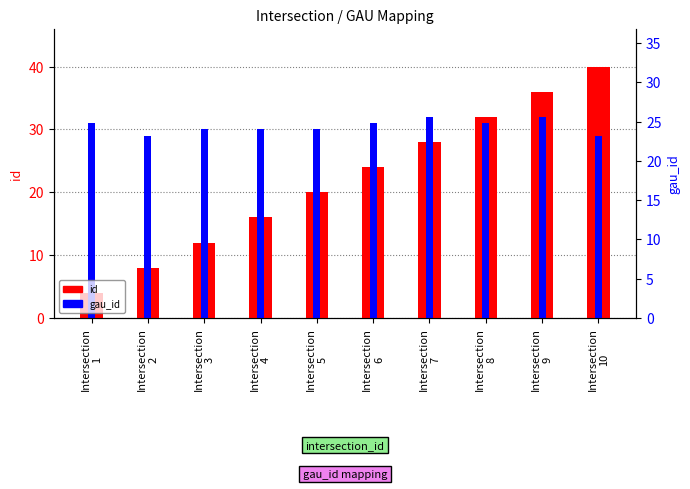

What is the difference between the maximum and minimum values in the gau_id series?

3